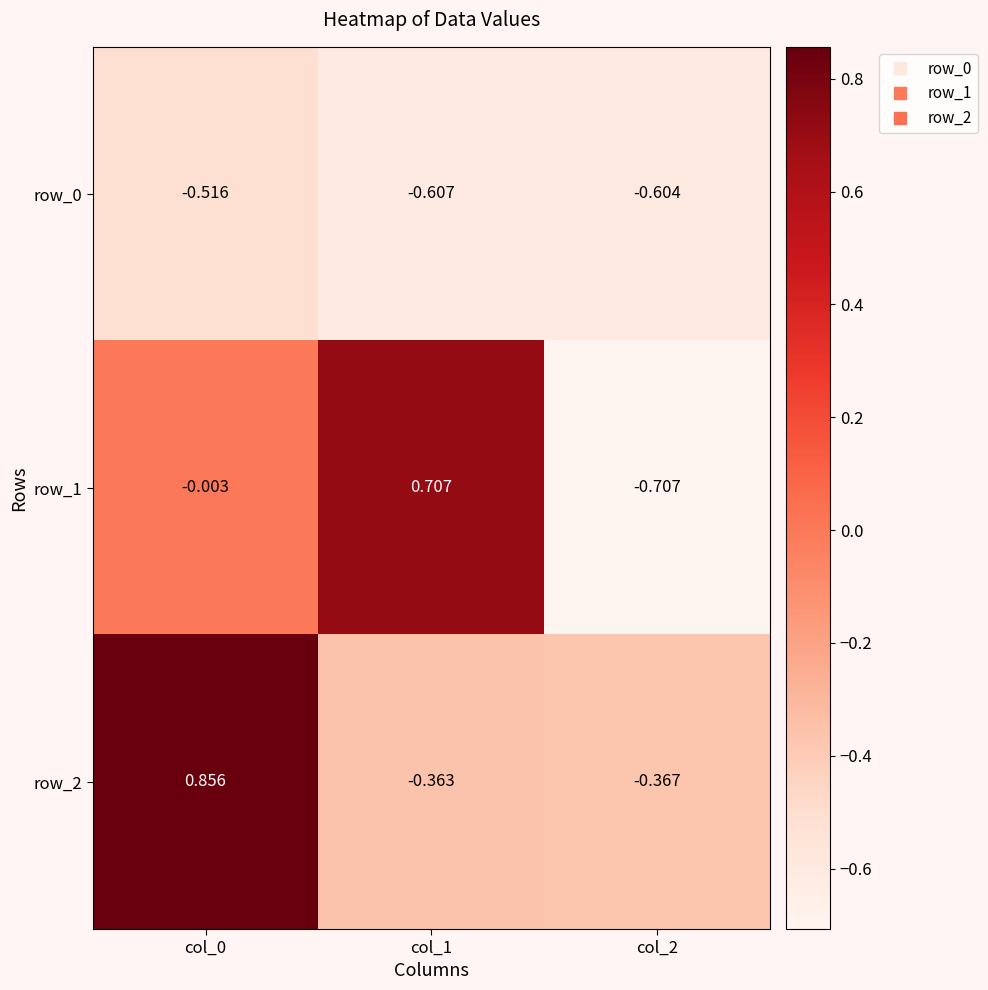

At which category is the sum across all series the highest?

col_0